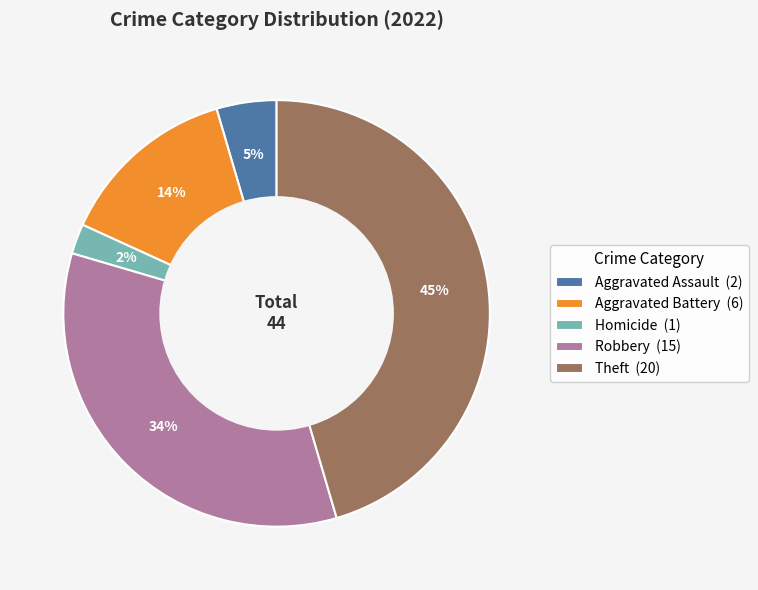

Is there any slice that represents more than half of the pie?

No